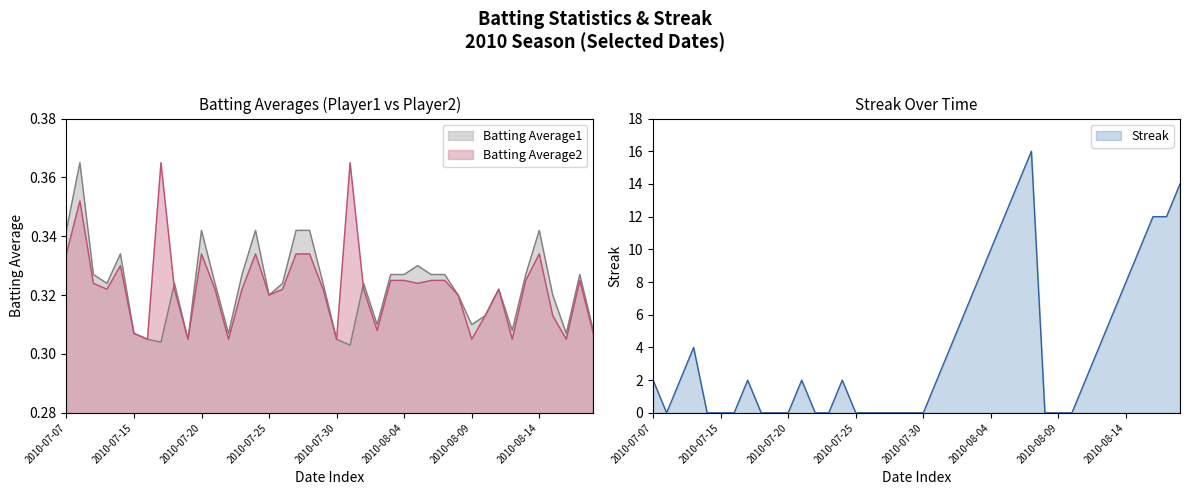

How many data points does each series have?

40